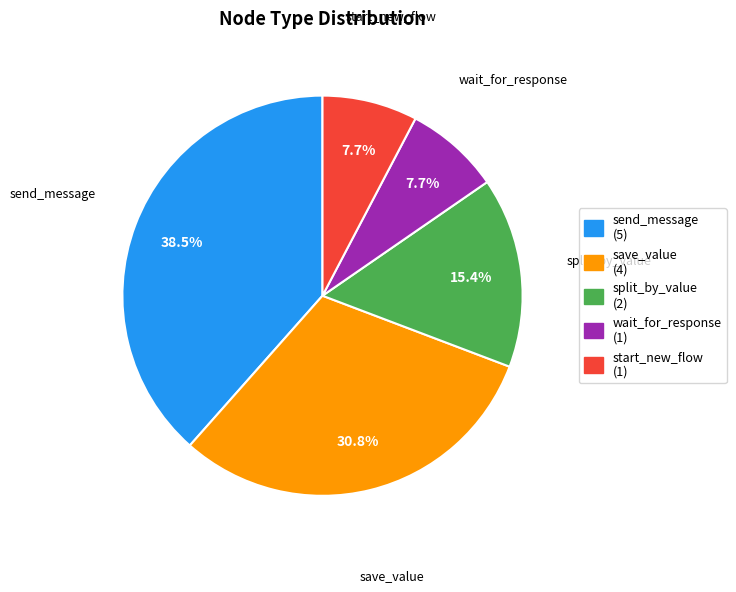

To the nearest percent, what portion does save_value represent?

31%